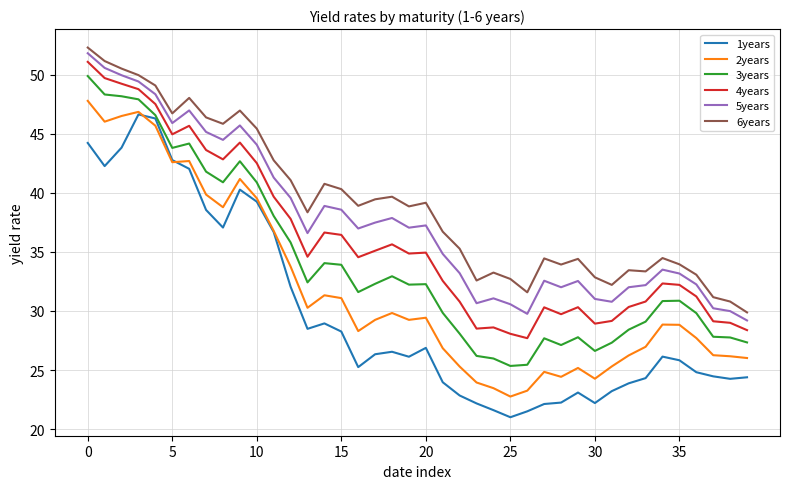

Rank the series by their average value, from highest to lowest.

6years, 5years, 4years, 3years, 2years, 1years